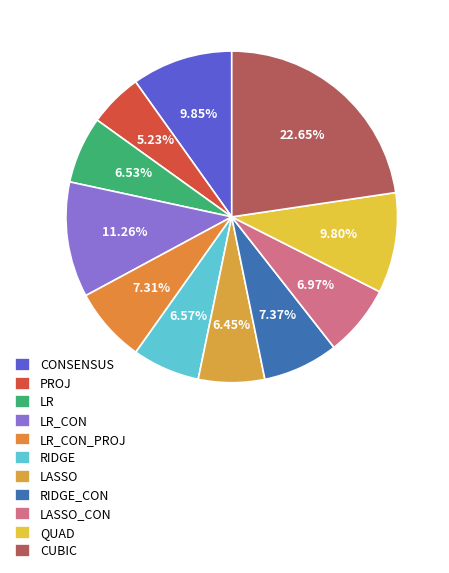

To the nearest percent, what percentage of the pie is LR?

7%